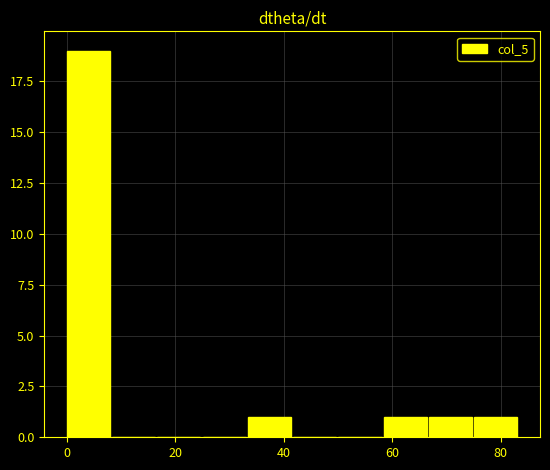

How tall is the bar that spans 66 to 76 on the x-axis? Neither the bar edges nor the heights are printed on the chart, so give them approximately, as read against the axes.

1